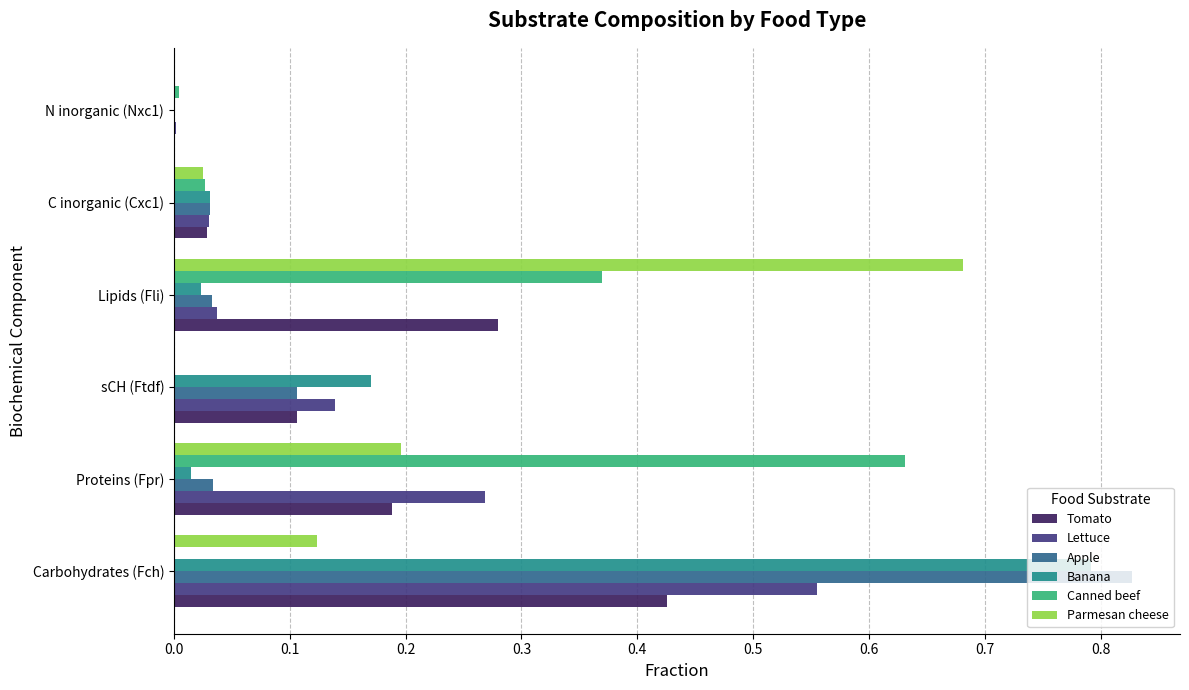

Count the number of data series in this chart.

6